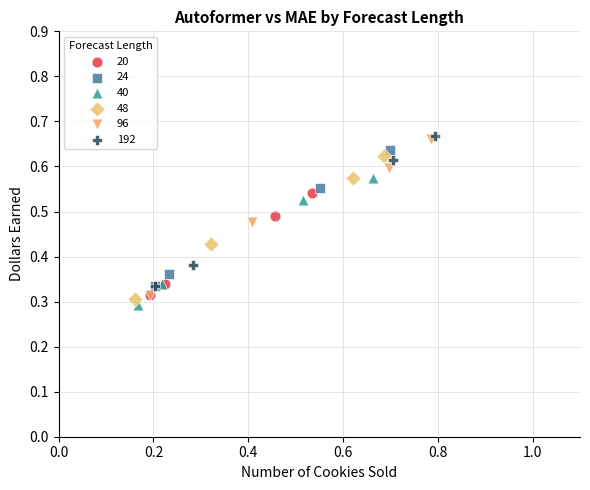

Which series has the widest spread of Y values?

96